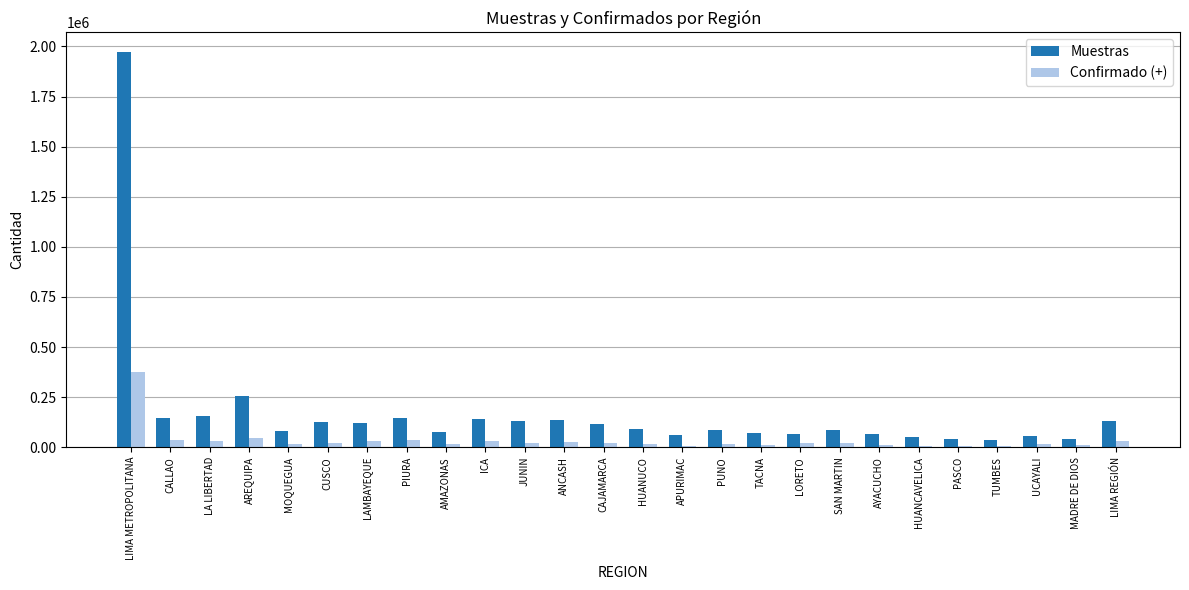

What value does the Confirmado (+) series have at LIMA METROPOLITANA?

375492